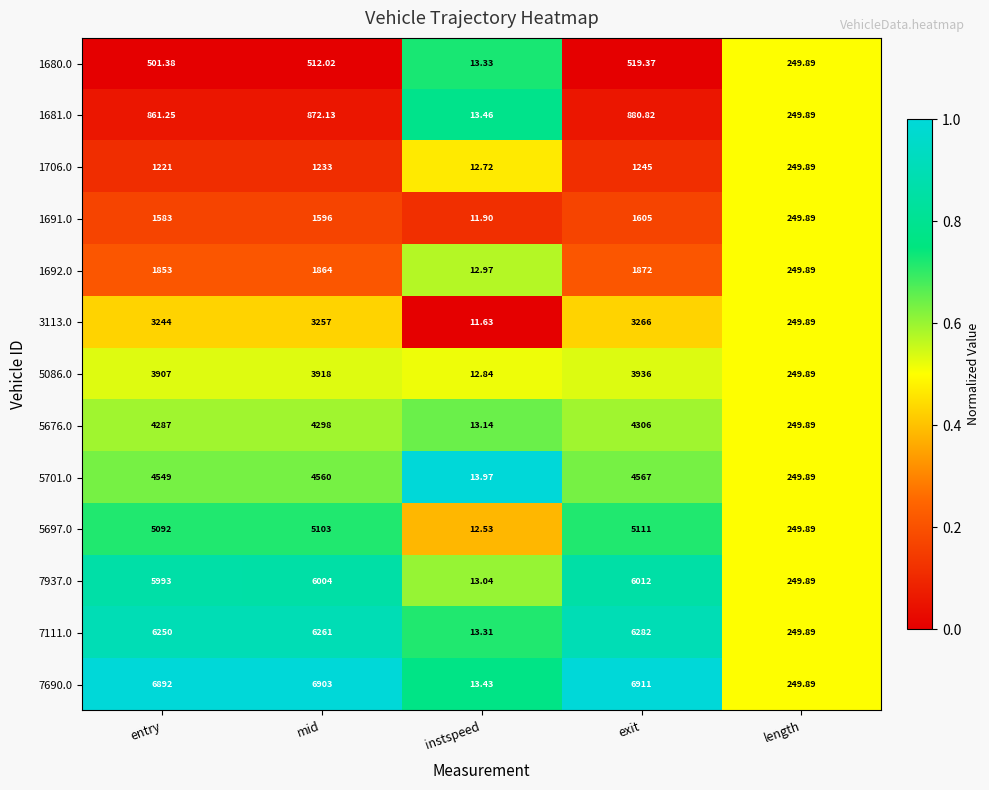

Rank the categories by 5697.0 value from lowest to highest.

instspeed, length, entry, mid, exit